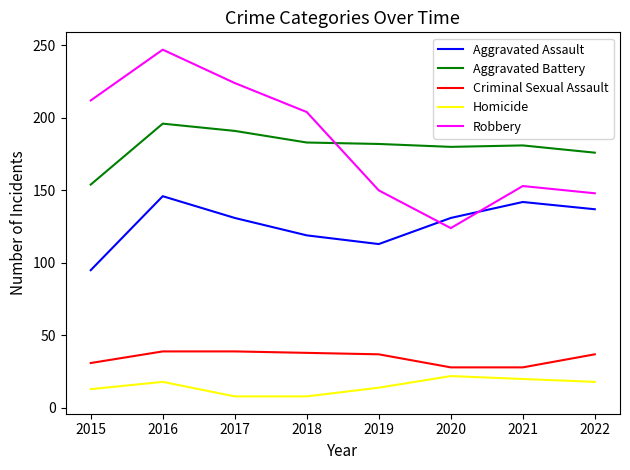

What is the difference between the maximum and minimum values in the Criminal Sexual Assault series?

11